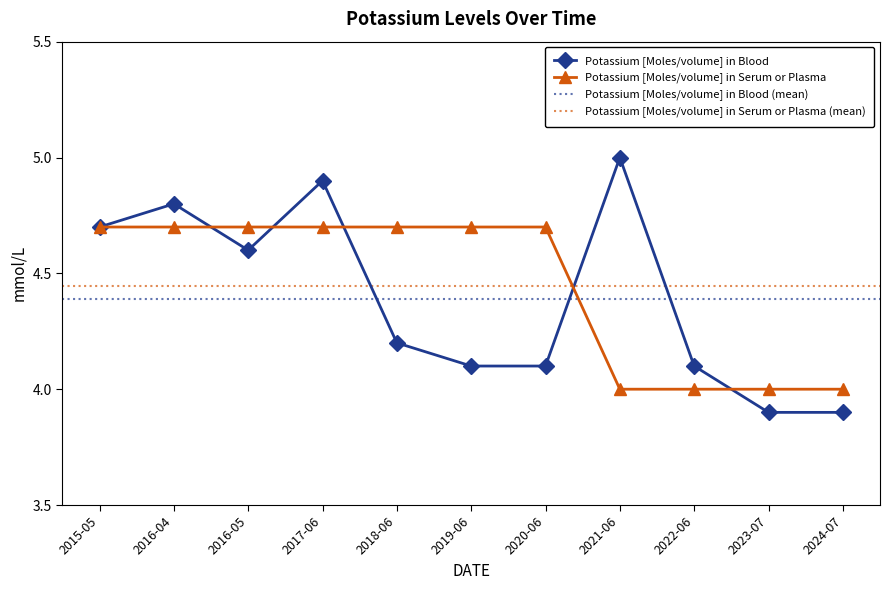

True or false: Potassium [Moles/volume] in Blood and Potassium [Moles/volume] in Serum or Plasma intersect in this chart.

True